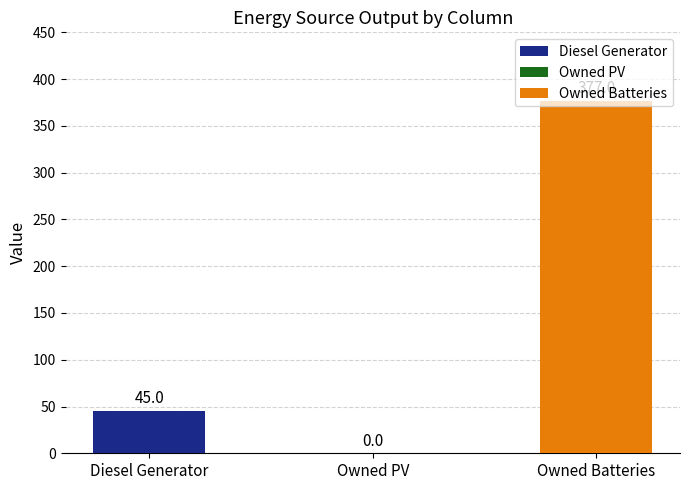

What is the maximum value shown in the chart?

377